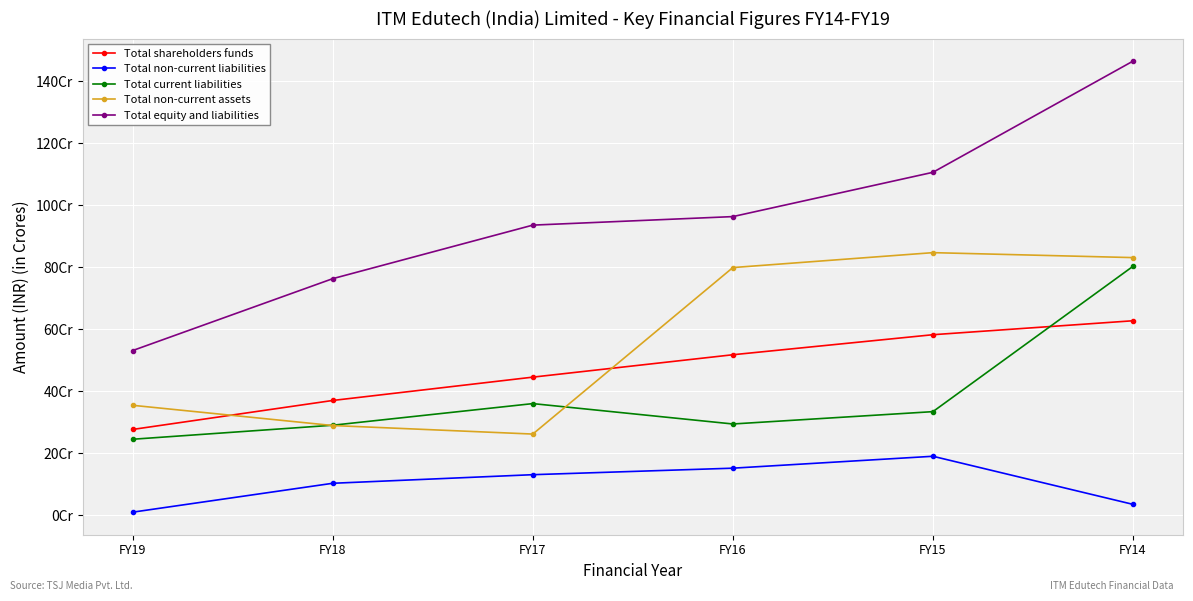

Which series has the largest total across all categories?

Total equity and liabilities